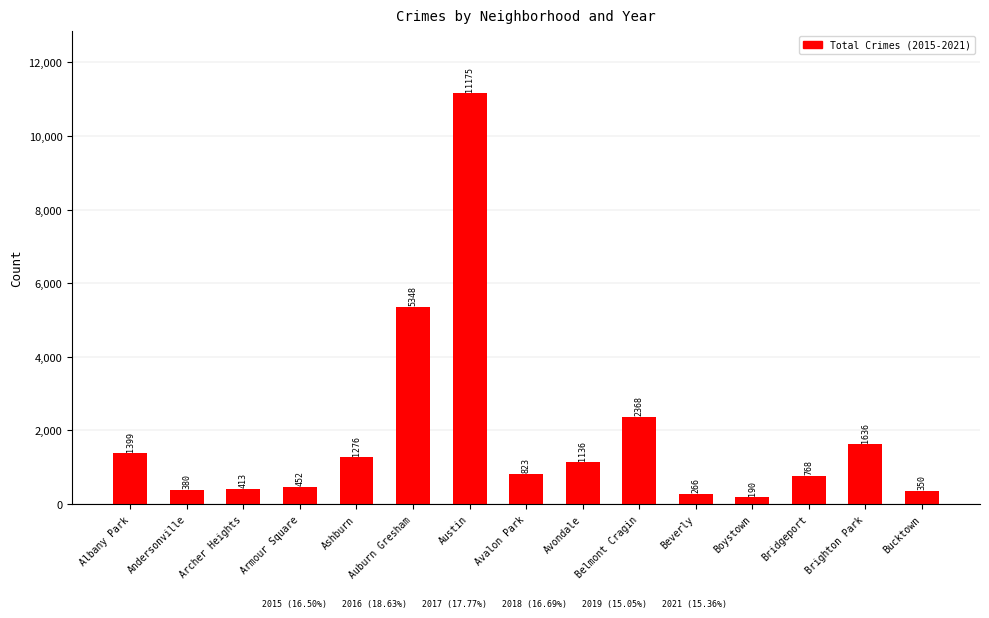

What is the greatest value displayed?

11175